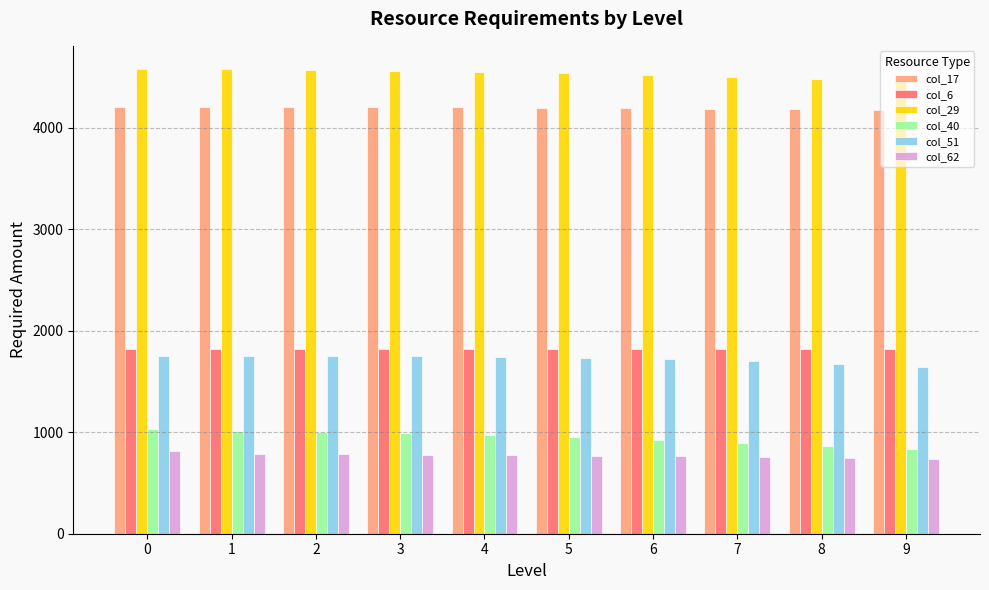

What is the minimum value shown in the chart?

739